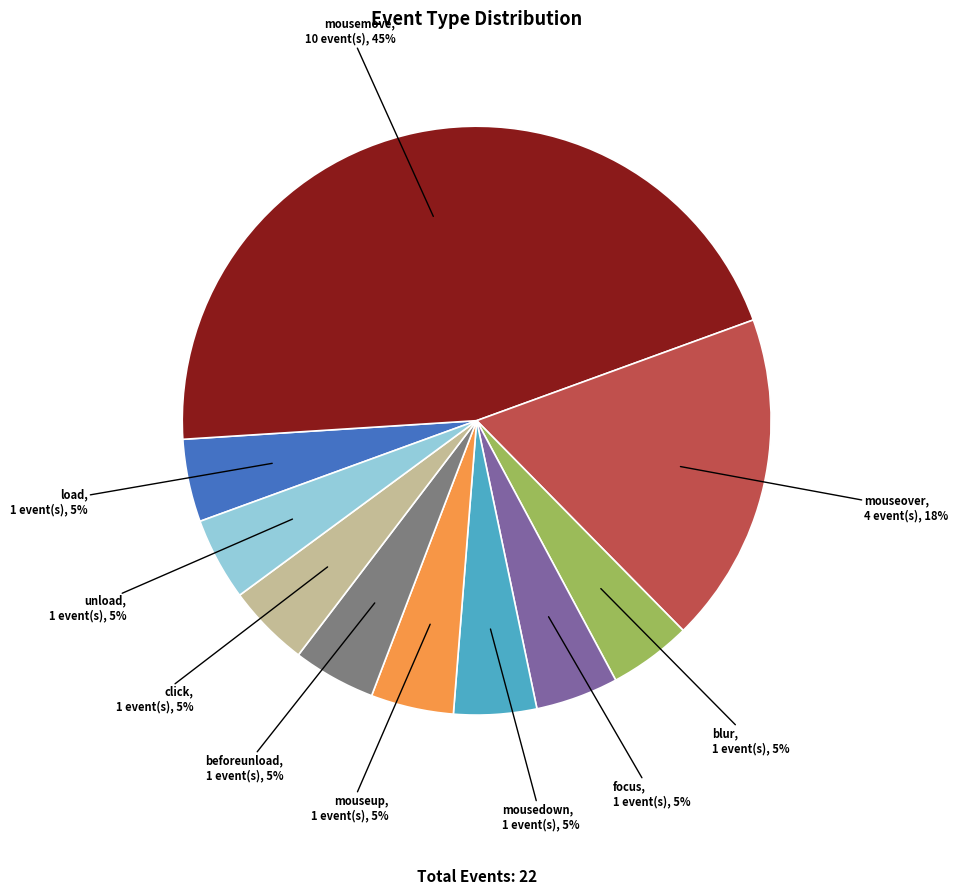

What percentage is the mouseup slice, to the nearest percent?

5%